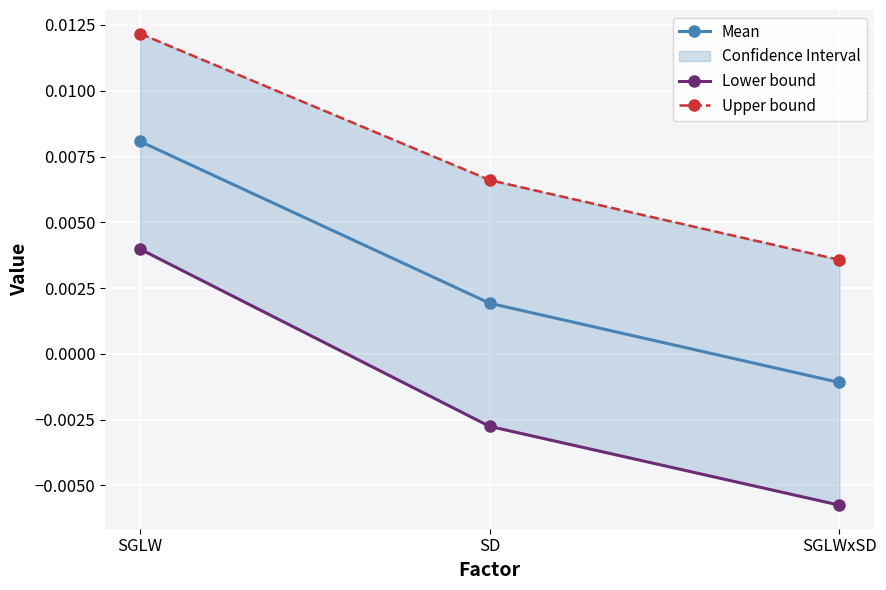

Is it true that Lower bound equals -0.0 at SGLWxSD?

False